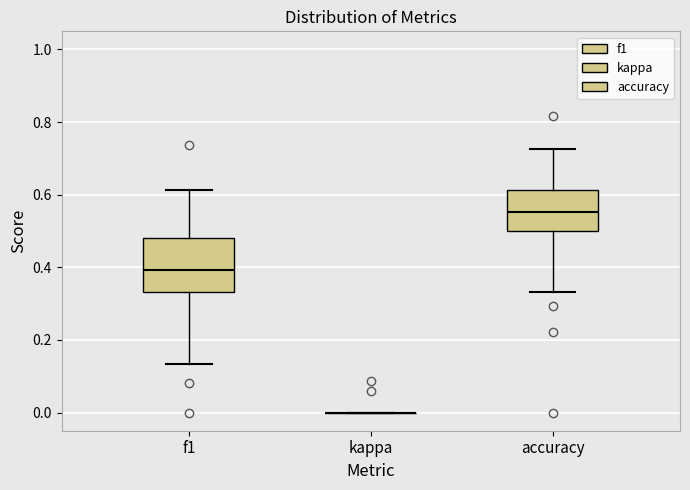

Reading left to right, read every box against the y-axis: the position of its median line, the range the box covers, and the ends of its whiskers. The values are not printed on the chart, so give them approximately, as read against the axis.

f1: median 0.40, box 0.34 to 0.48, whiskers 0.14 to 0.62
kappa: box collapsed to a line at 0.00, whiskers 0.00 to 0.00
accuracy: median 0.56, box 0.50 to 0.62, whiskers 0.34 to 0.72